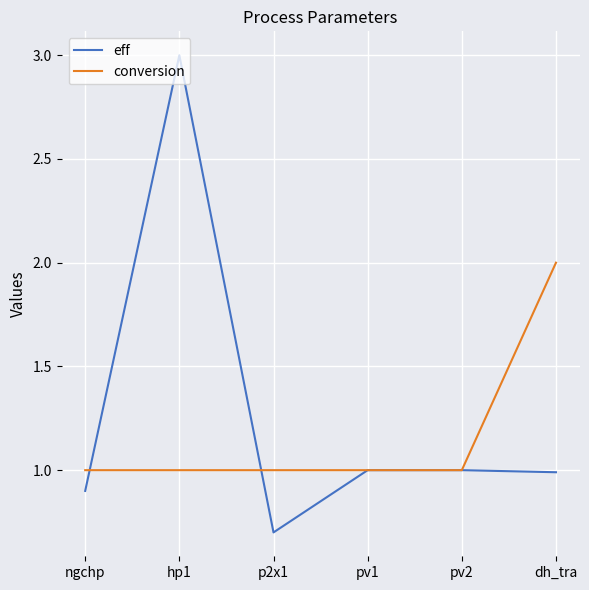

At which label does eff reach its minimum?

p2x1